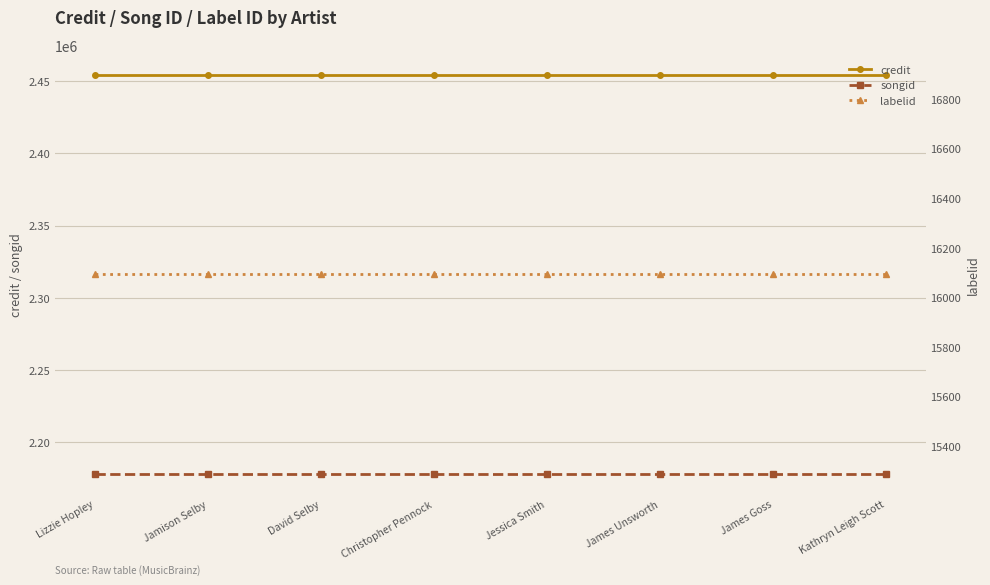

At which label is labelid closest to 16092?

Lizzie Hopley